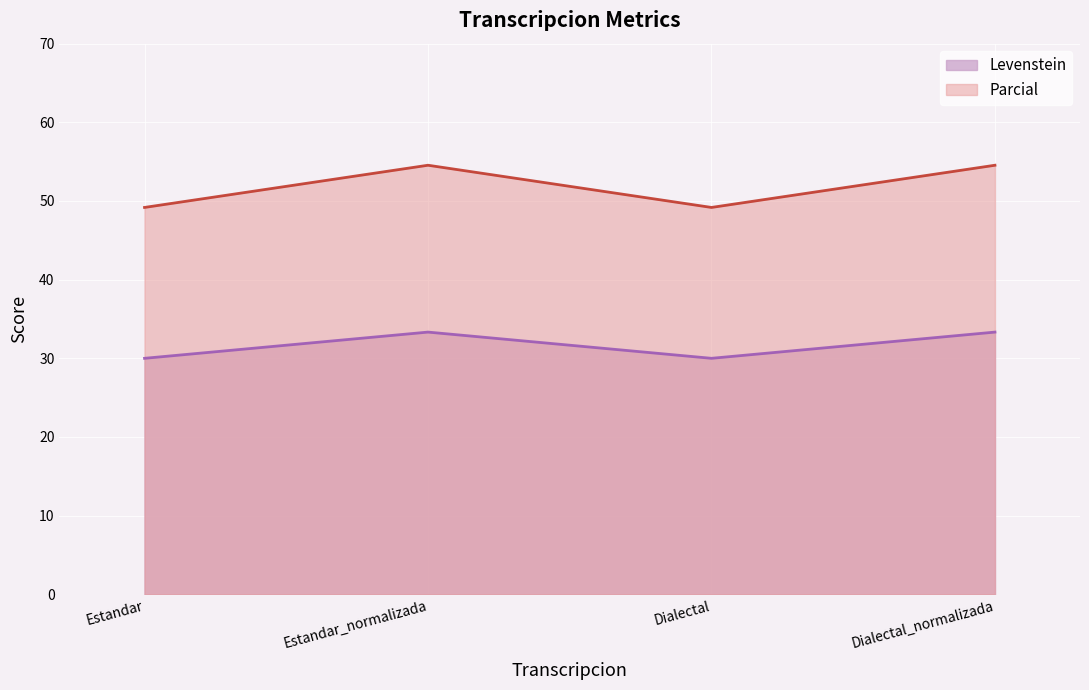

What is the sum of all Levenstein values?

126.7